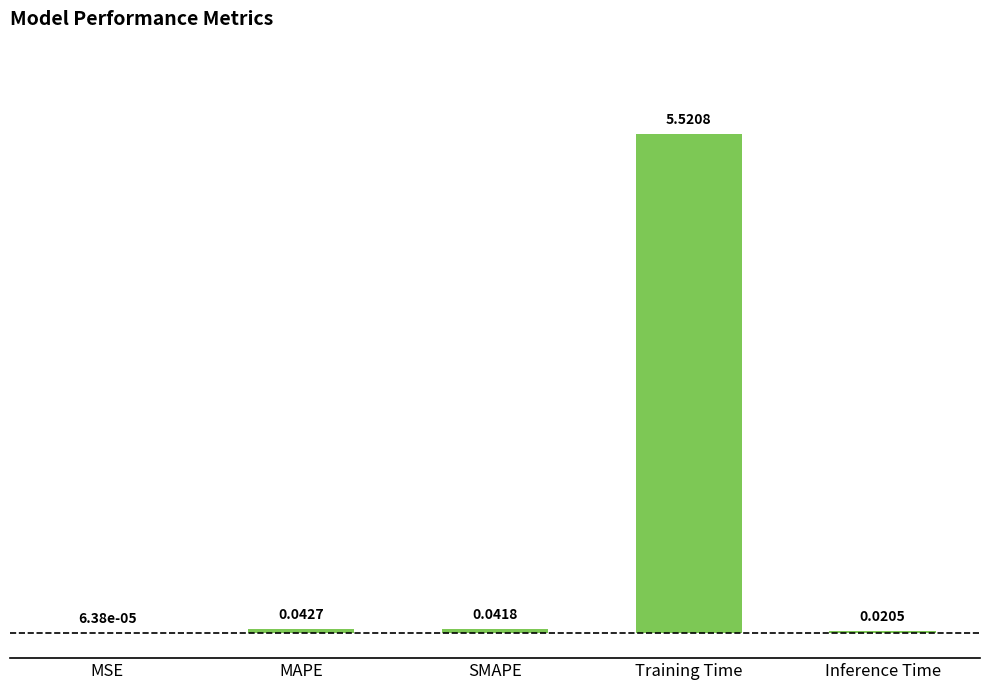

Between Training Time and SMAPE, which is larger?

Training Time